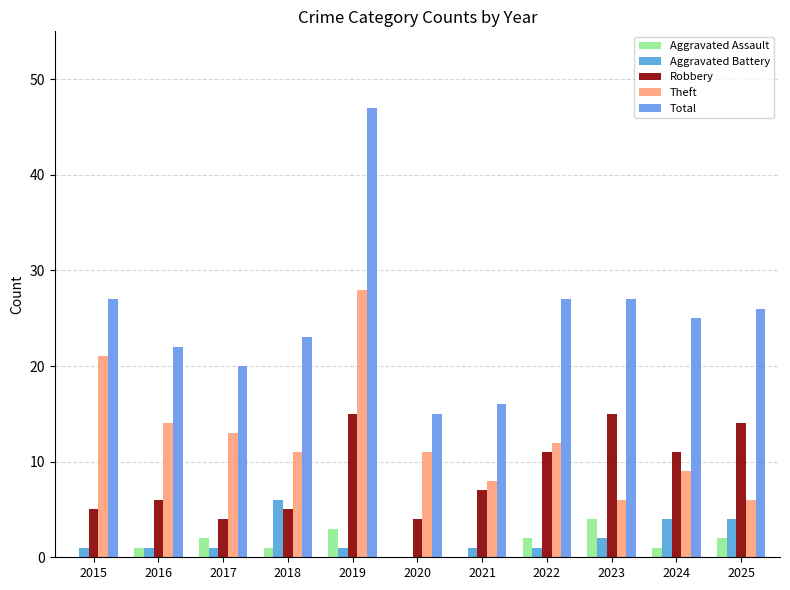

Is it true that Total equals 27 at 2023?

True